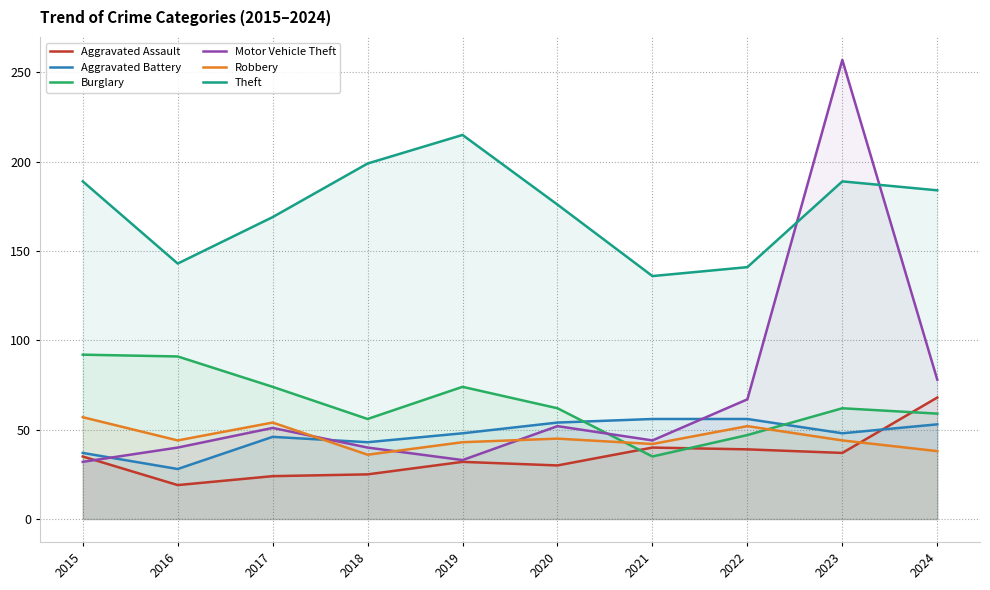

The Aggravated Battery series shows 56 at 2021. True or false?

True